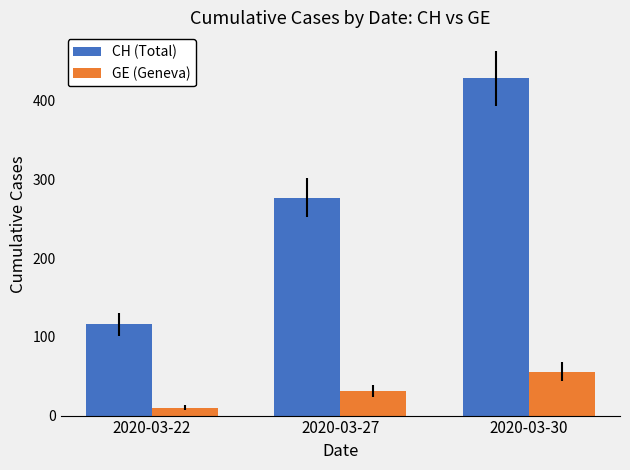

What is the difference between the maximum and second lowest values in the GE (Geneva) series?

25